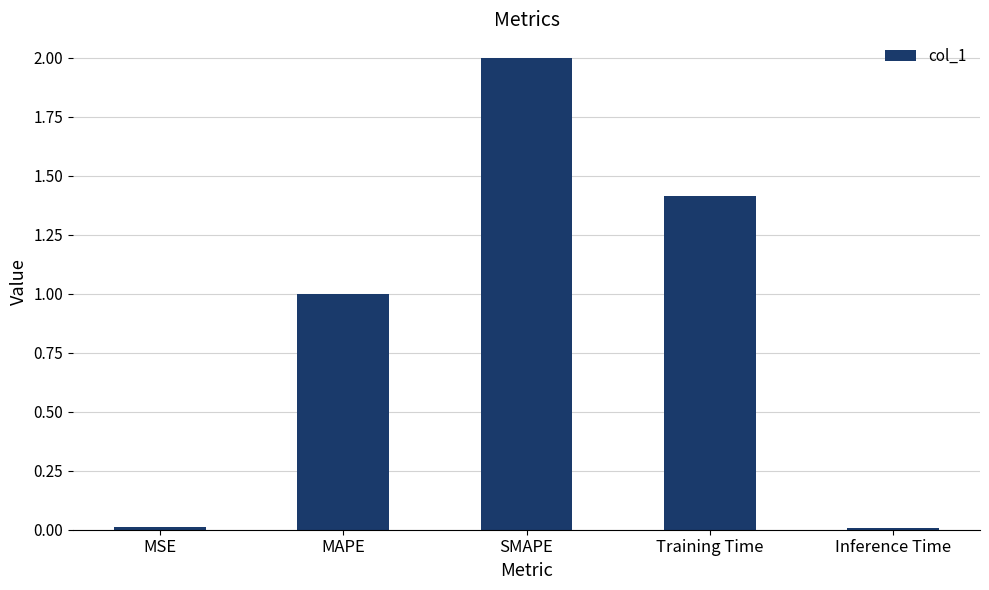

Which category has the highest value across all series?

SMAPE